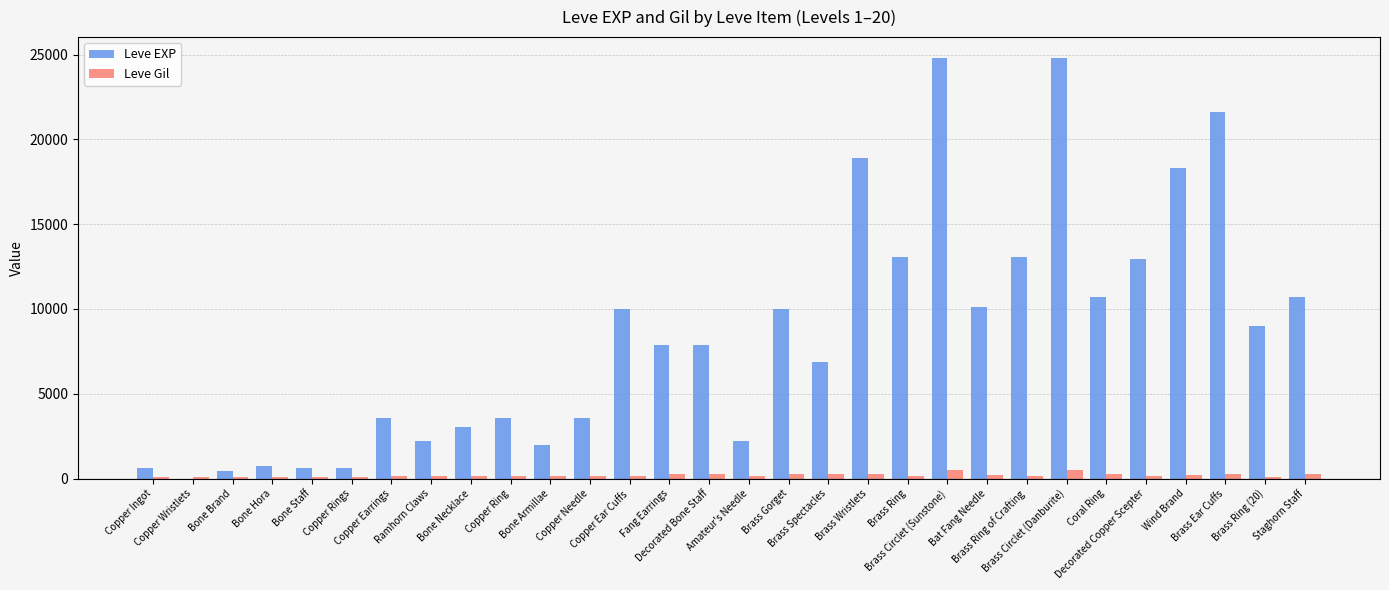

Which series has the largest total across all categories?

Leve EXP